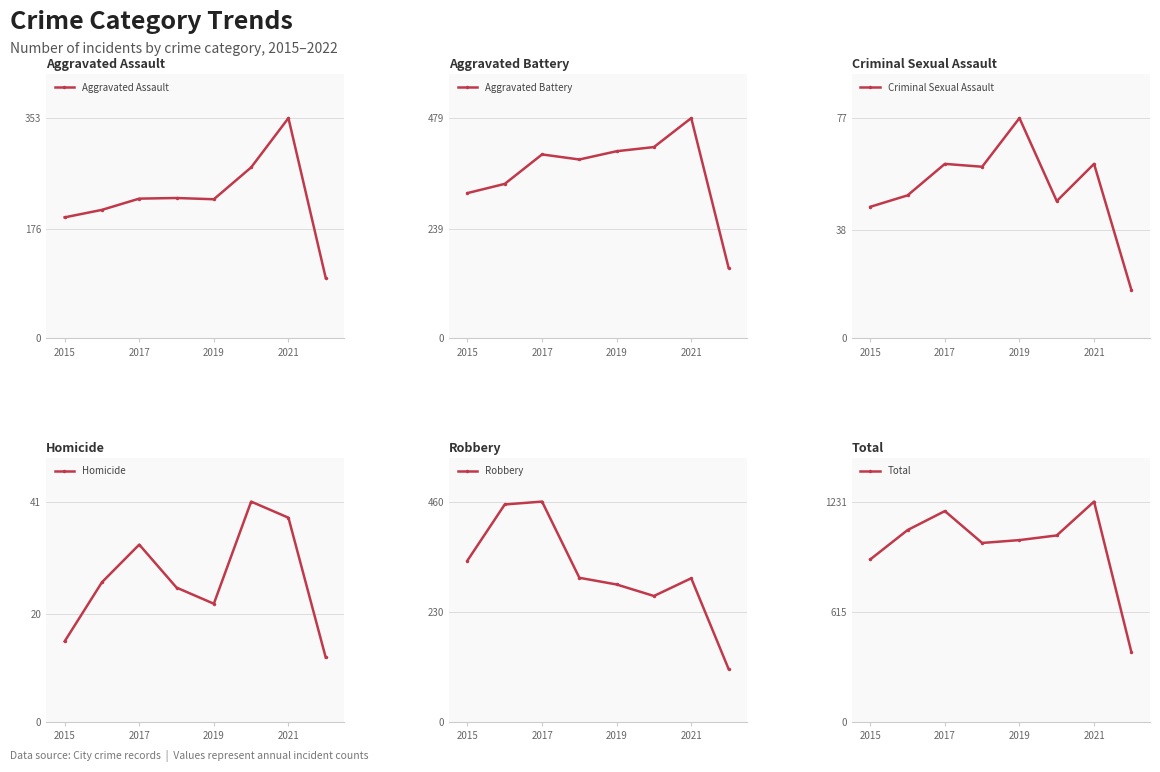

At which label does Robbery reach its peak?

2017